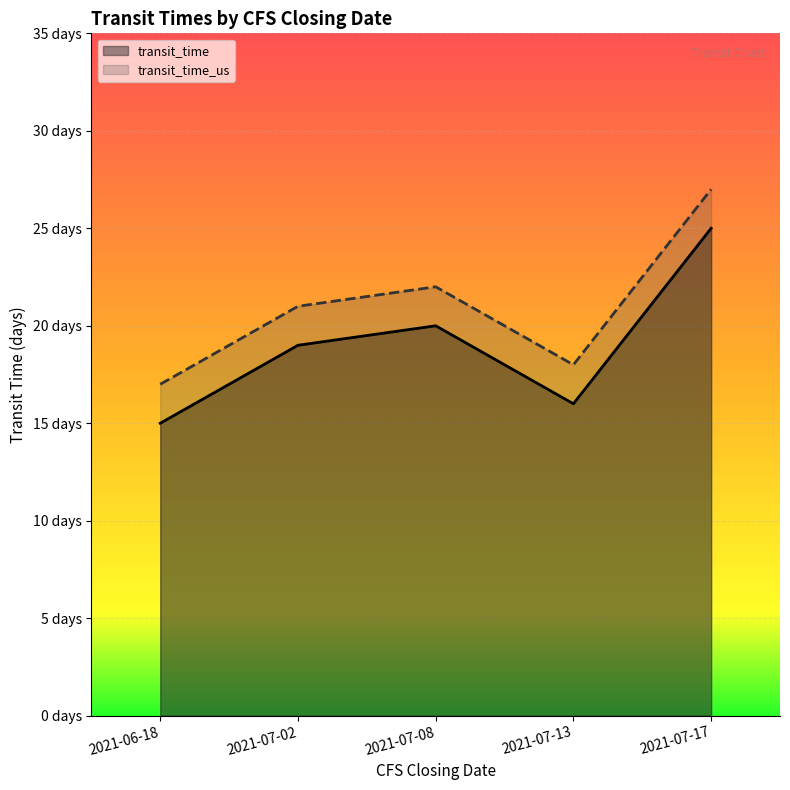

What is the sum of all transit_time_us values?

105